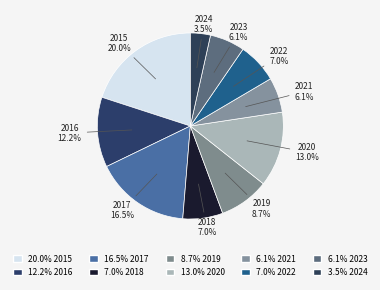

To the nearest percent, what is the average slice percentage?

10%